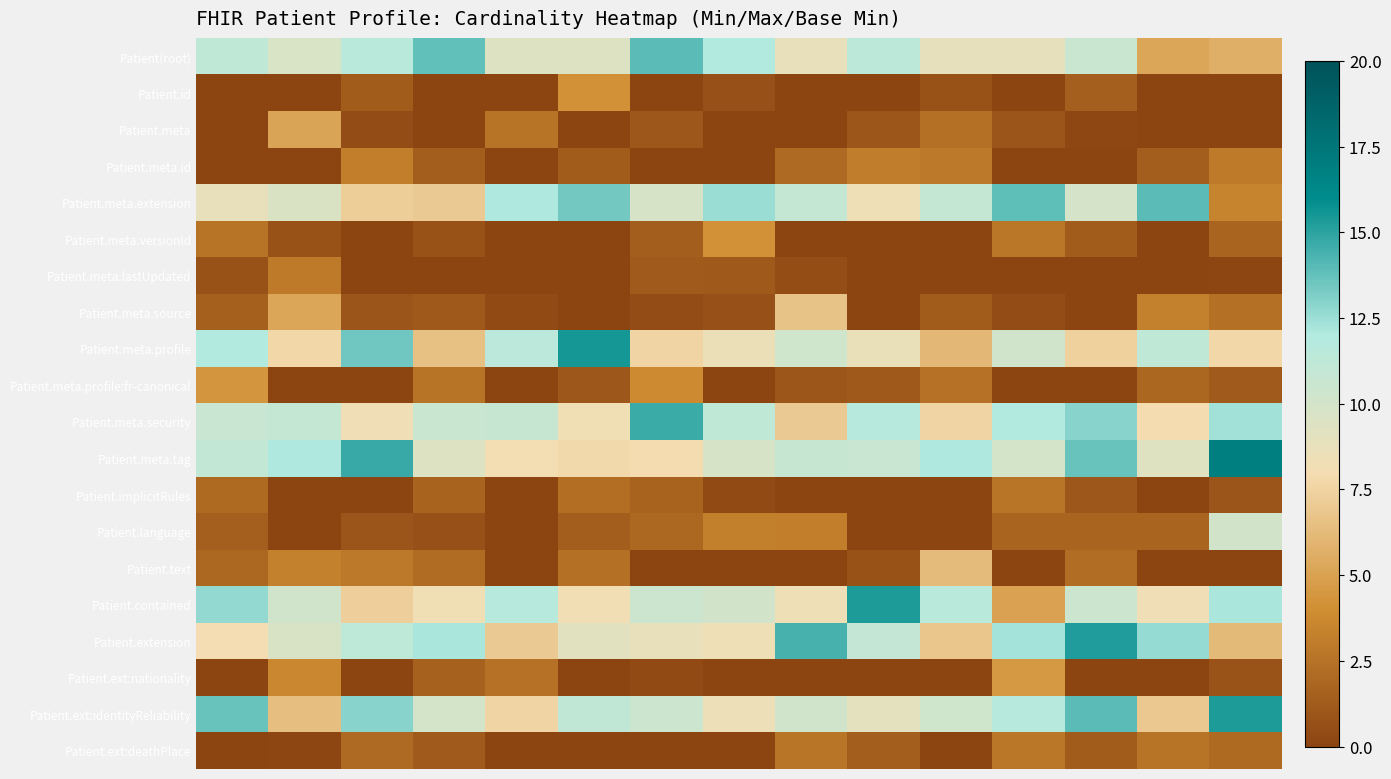

What is the maximum value shown in the chart?

16.8